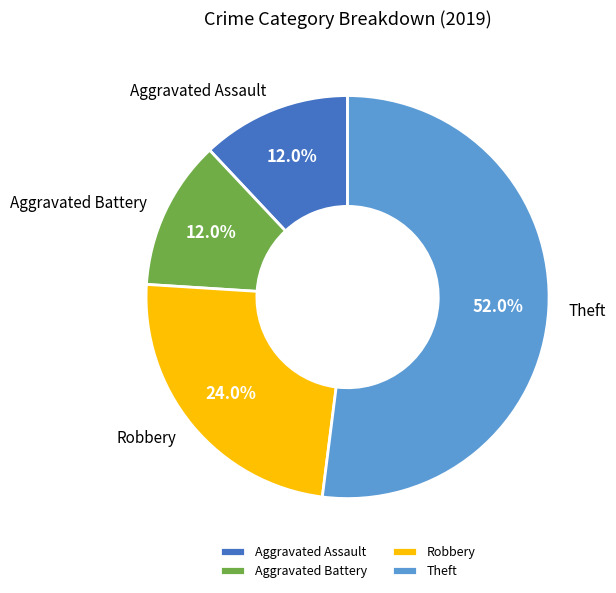

What percentage do Theft and Aggravated Assault together represent?

64.0%